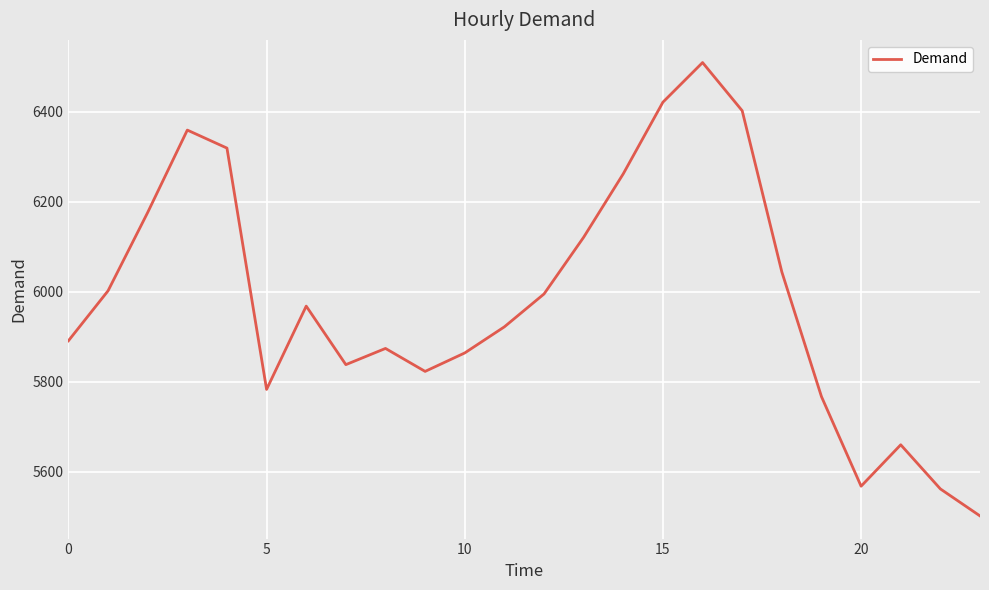

What is the difference between the maximum and minimum values?

1007